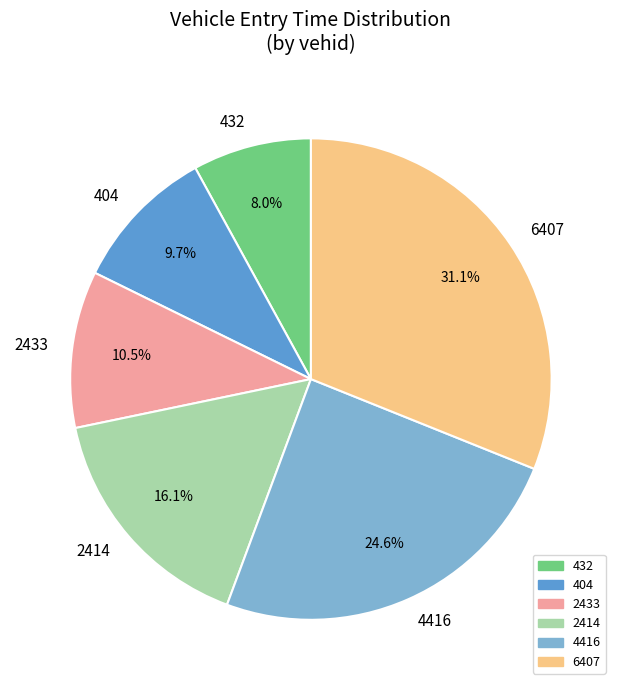

Rank the categories by value from lowest to highest.

432, 404, 2433, 2414, 4416, 6407